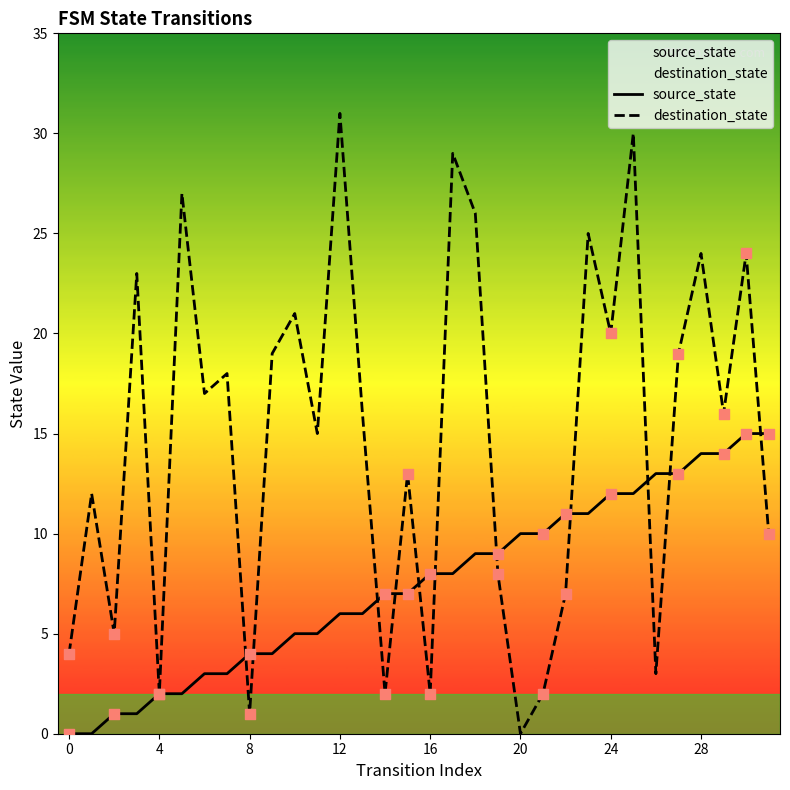

What is the total value across all series at 31?

25